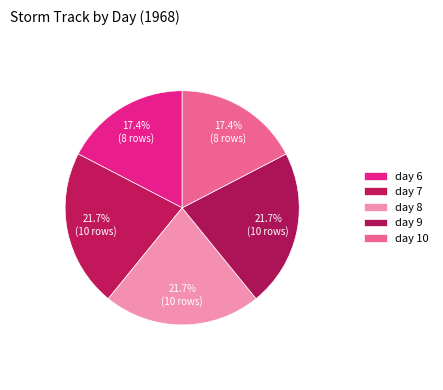

What is the change in value from day 8 to day 10?

-2